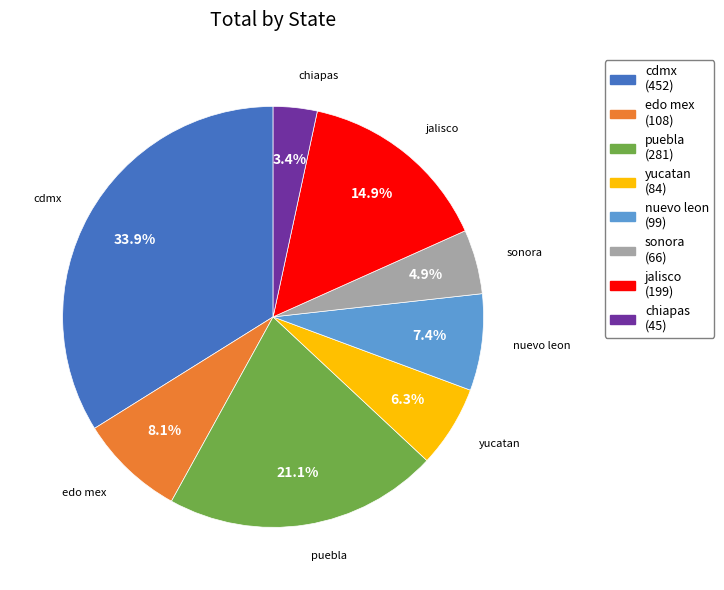

Does any single category account for the majority?

No